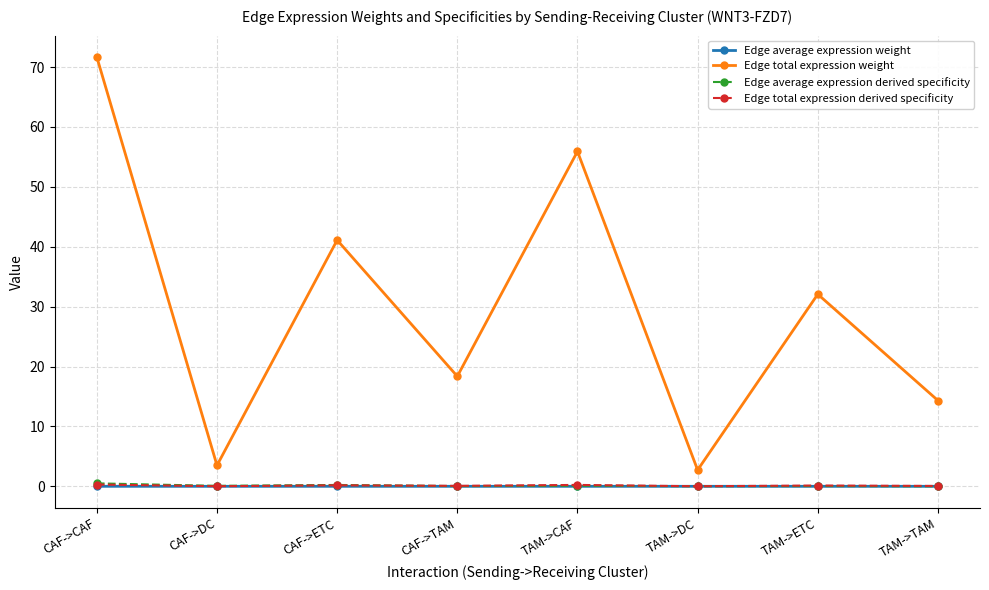

True or false: Edge average expression derived specificity and Edge total expression weight intersect in this chart.

False